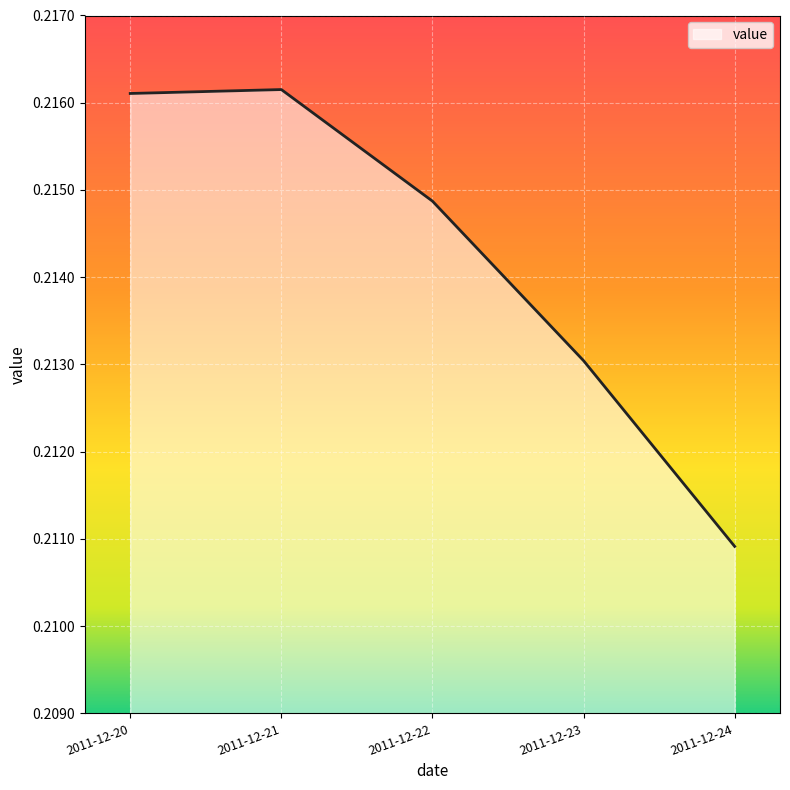

Which label corresponds to the smallest value in the chart?

2011-12-24